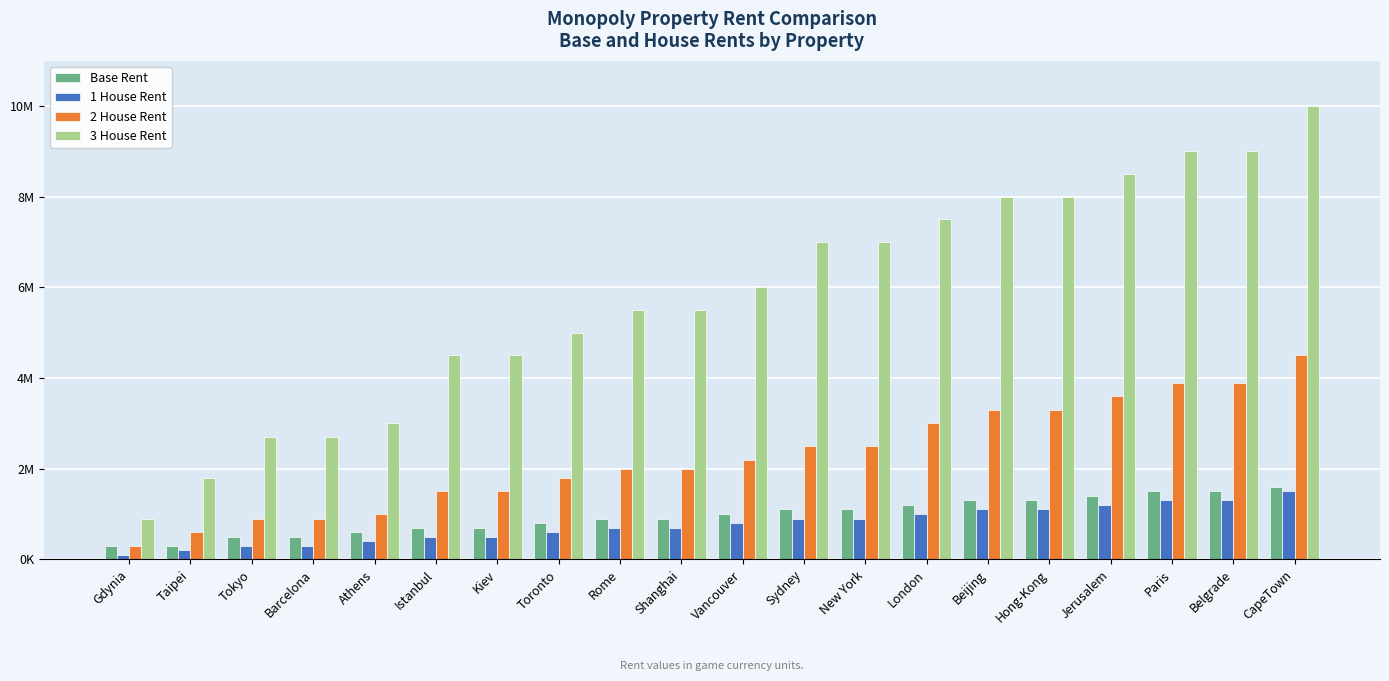

At which label does 3 House Rent first exceed 6000000?

Sydney